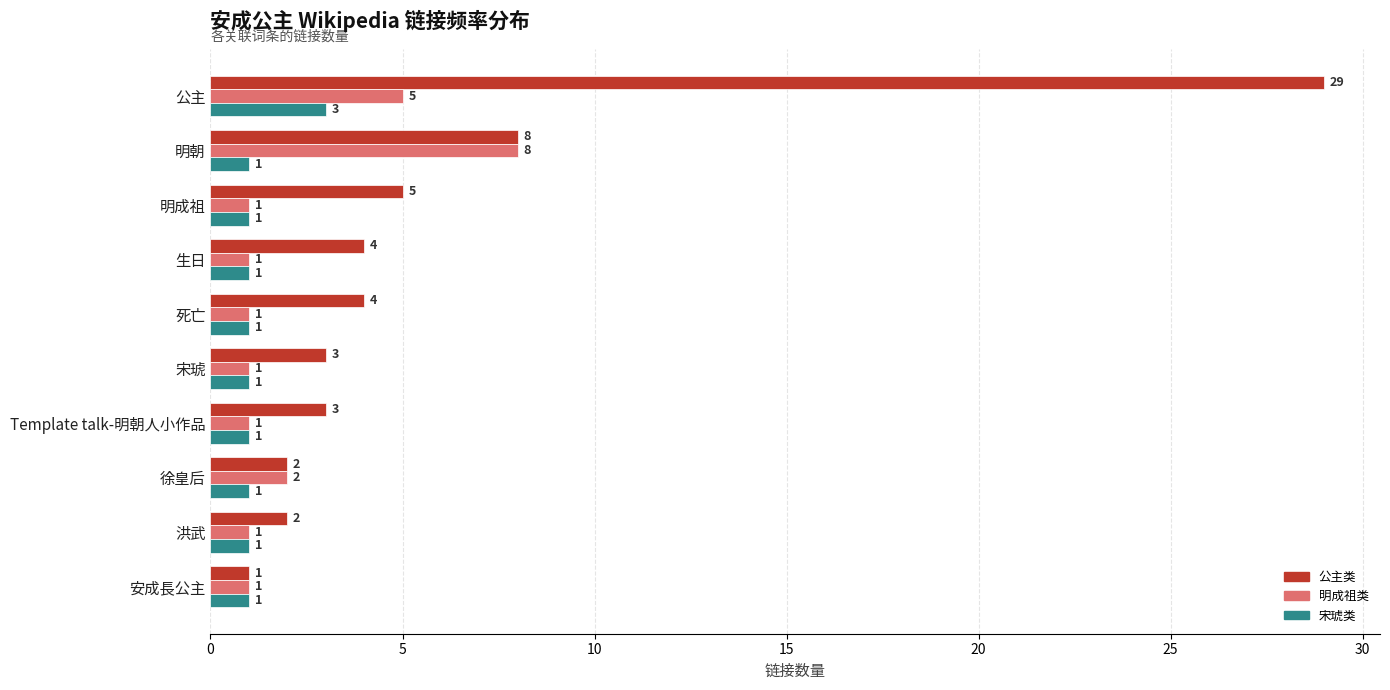

Count the 明成祖类 values in the range 1 to 2.

8